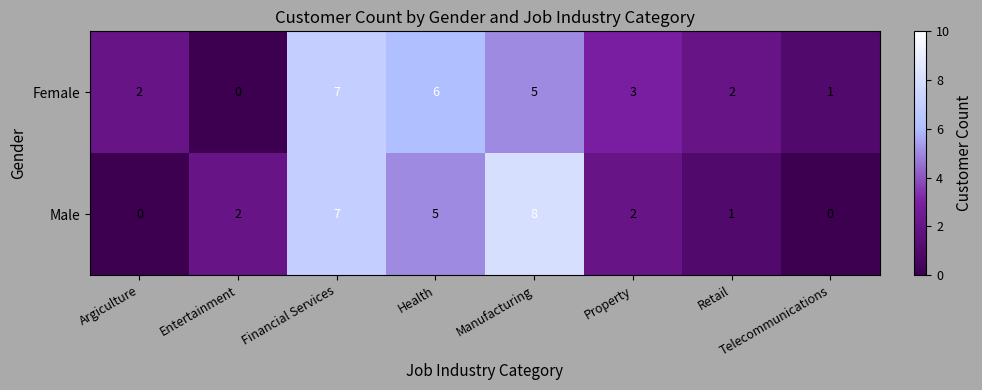

Which series has the largest total across all categories?

Female